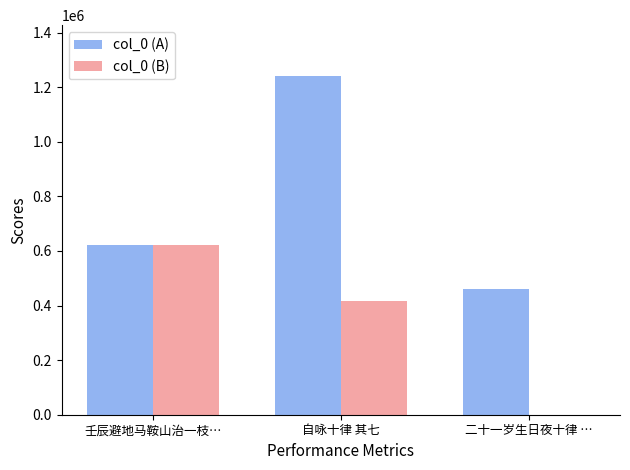

Reading left to right, transcribe all the data shown in this chart.

col_0 (A): 622676	1240881	458919
col_0 (B): 621622	417939	0